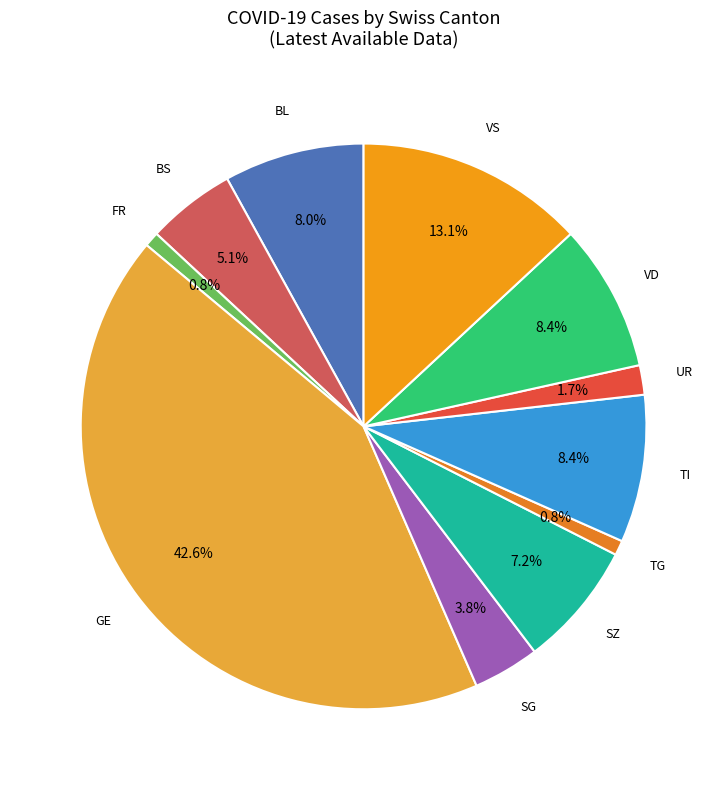

To the nearest percent, what is the difference between the largest and smallest slice percentages?

42%